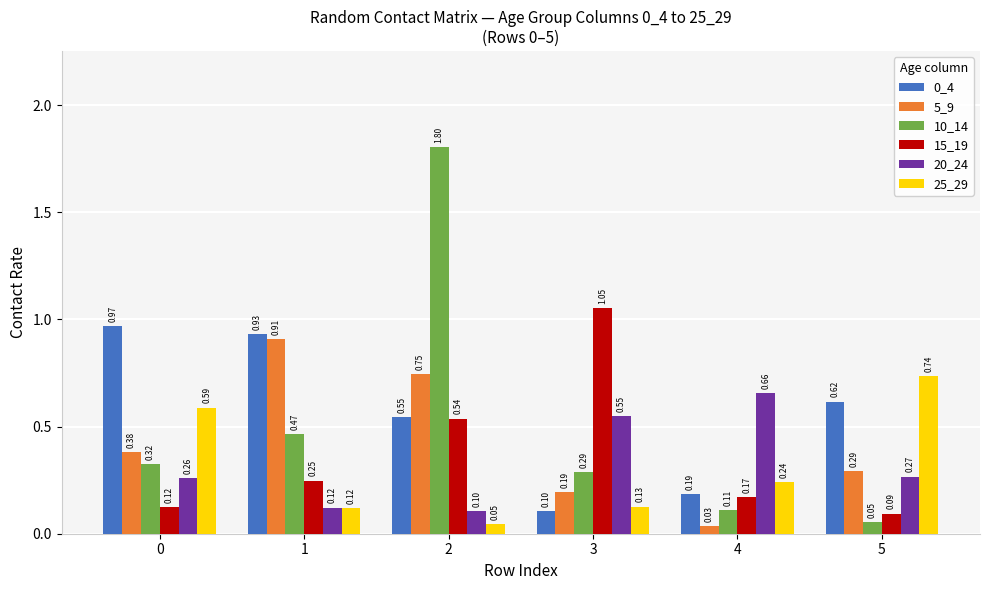

Which category has the lowest value in the 20_24 series?

2